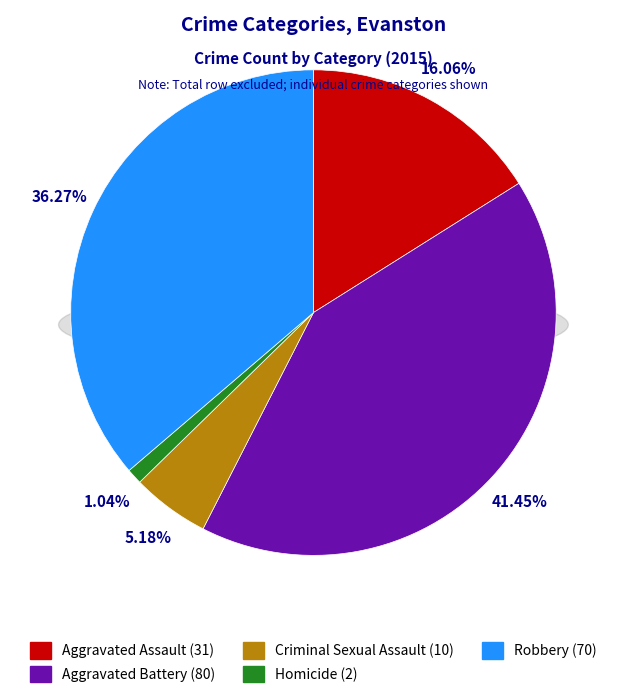

To the nearest percent, what percentage of the pie is Aggravated Assault?

16%